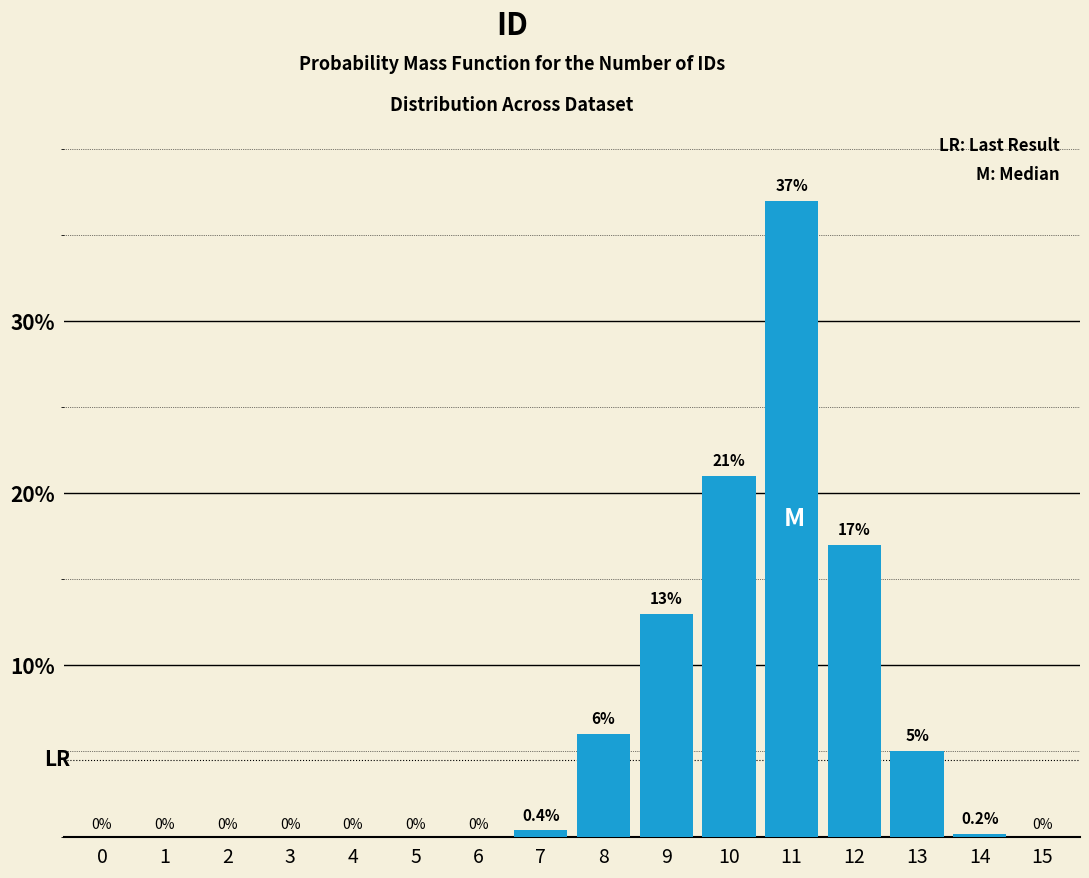

Reading right to left, list all the values displayed in this chart.

15=0.0	14=0.2	13=5.0	12=17.0	11=37.0	10=21.0	9=13.0	8=6.0	7=0.4	6=0.0	5=0.0	4=0.0	3=0.0	2=0.0	1=0.0	0=0.0